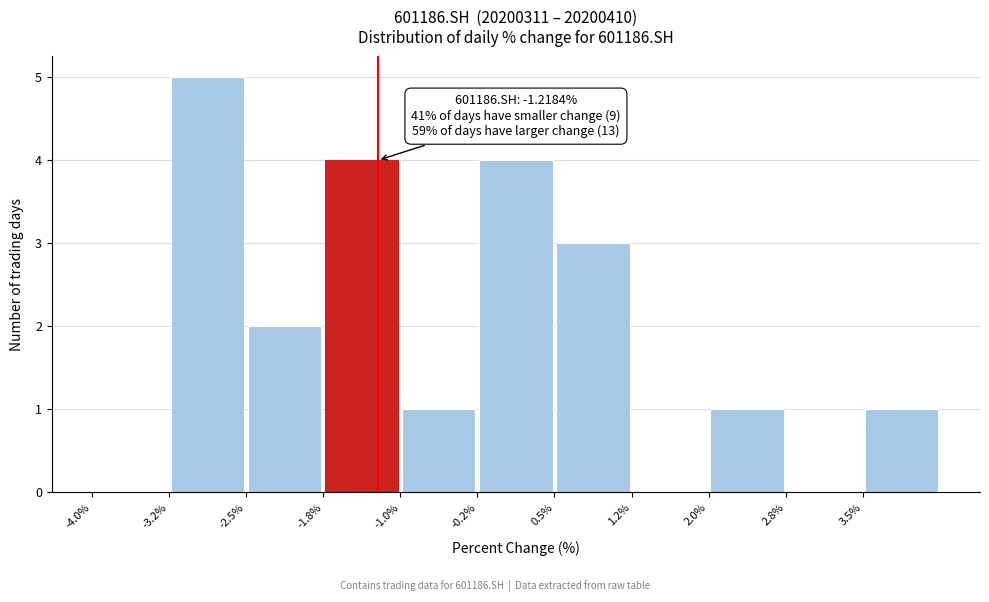

Which range on the x-axis has the tallest bar?

-3.25 to -2.50